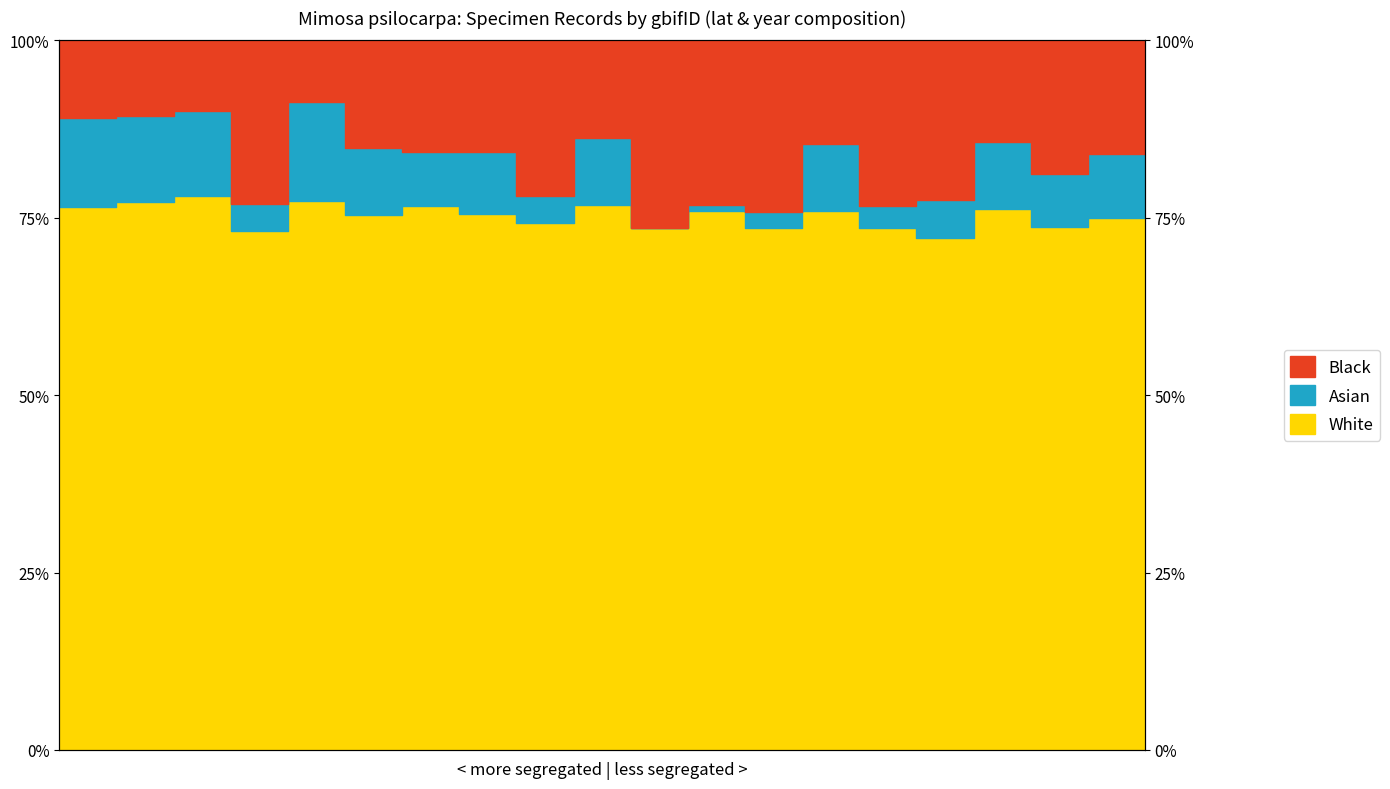

What is the difference between the highest and lowest values at 18?

0.3